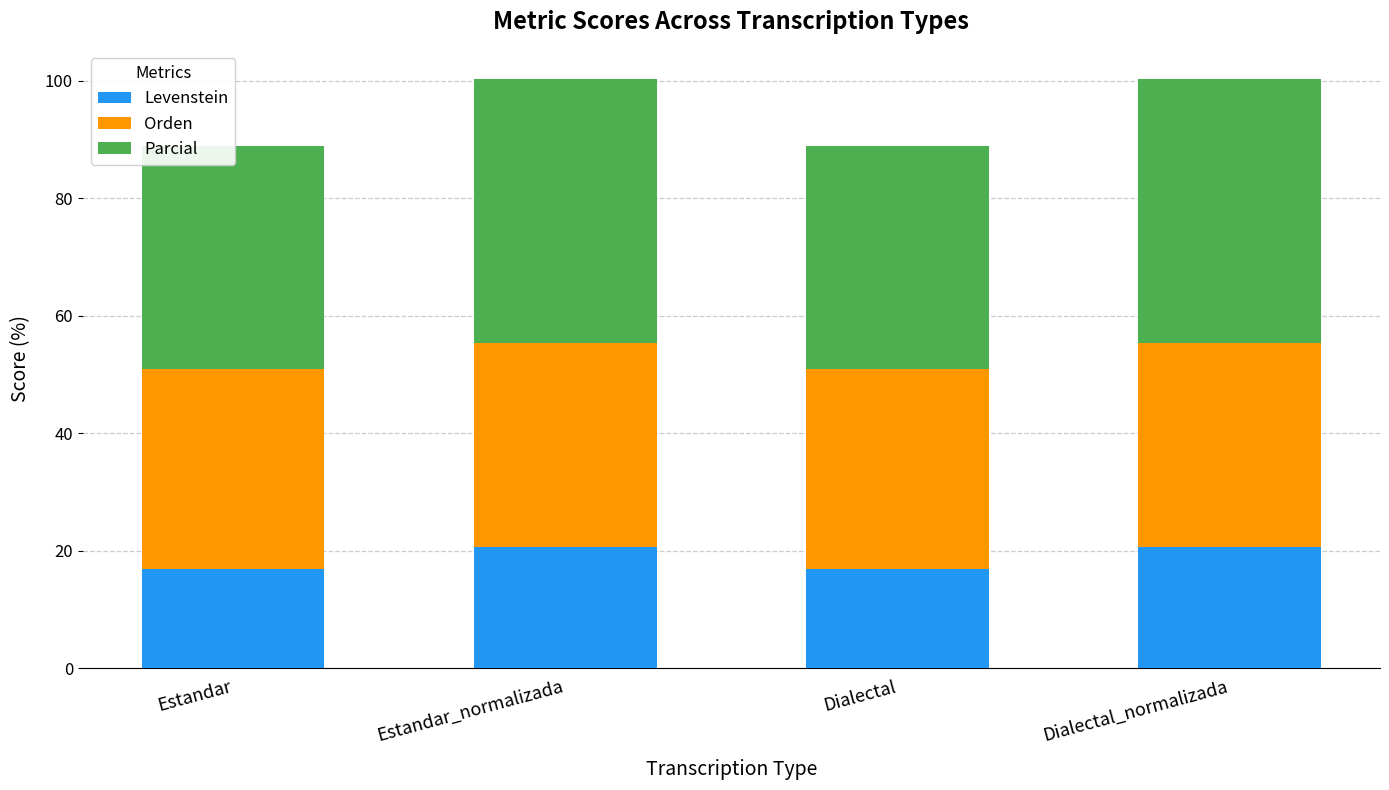

How many values in the Orden series are below 34?

2